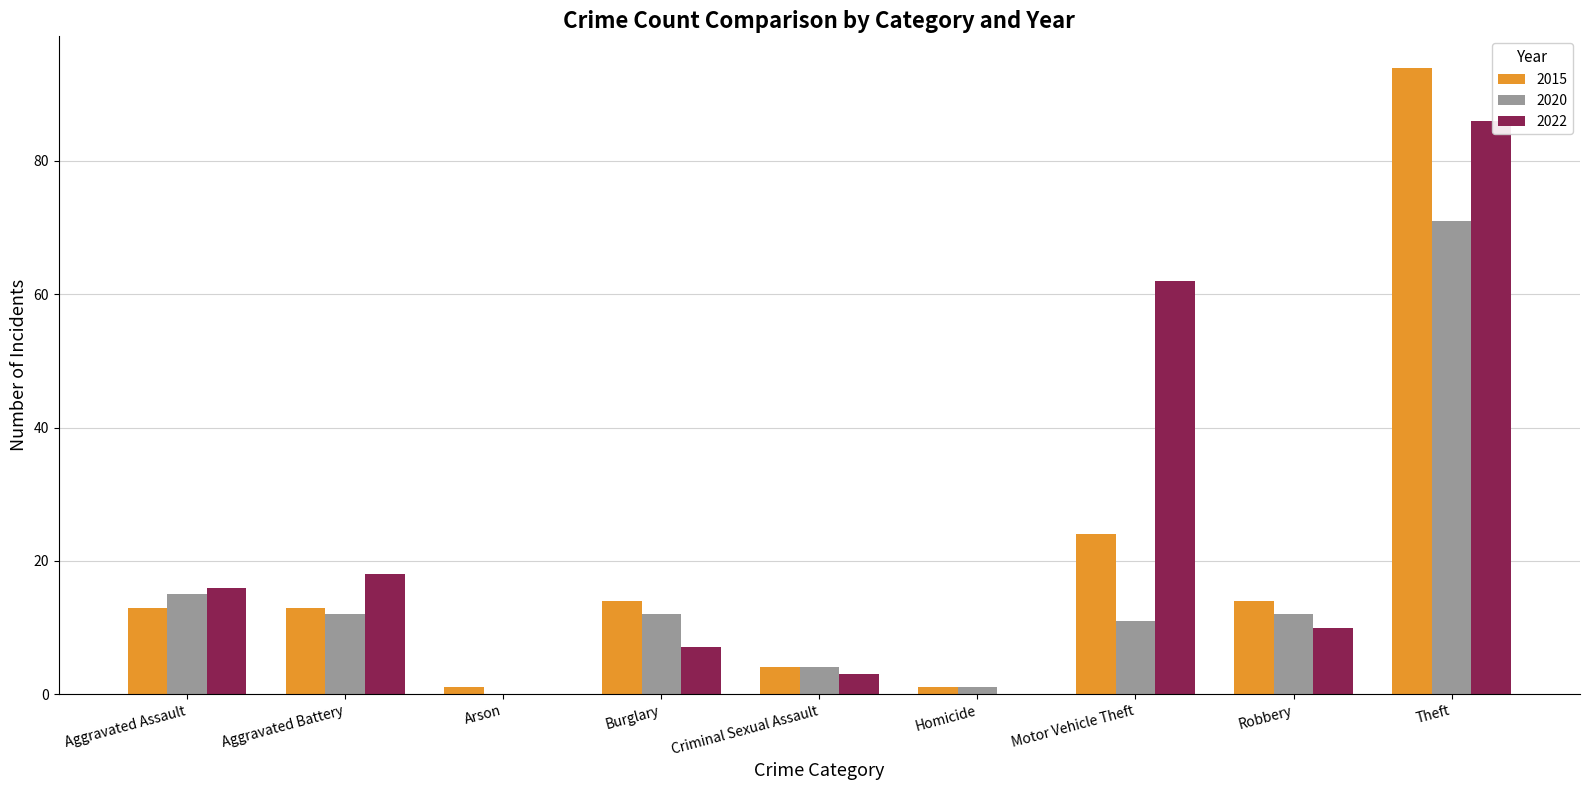

What are all the series names shown in the legend?

2015, 2020, 2022